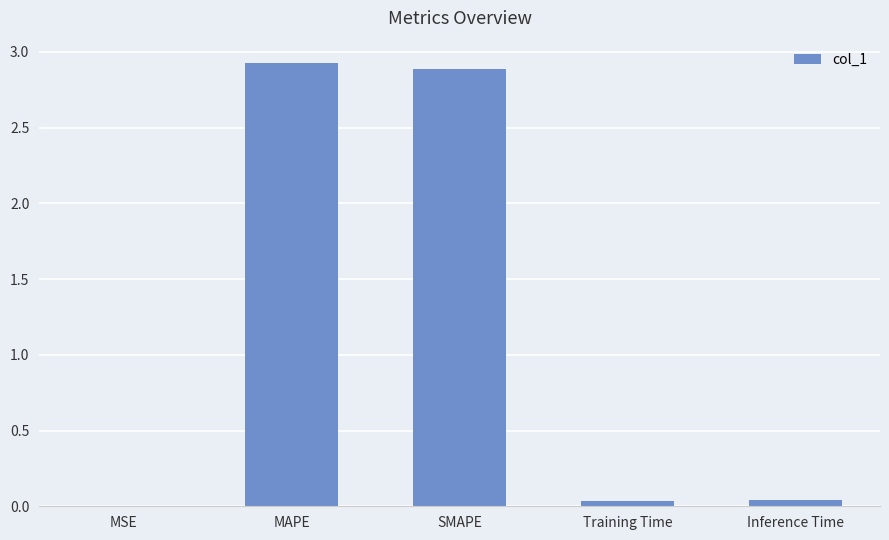

What is the sum of all values?

5.9